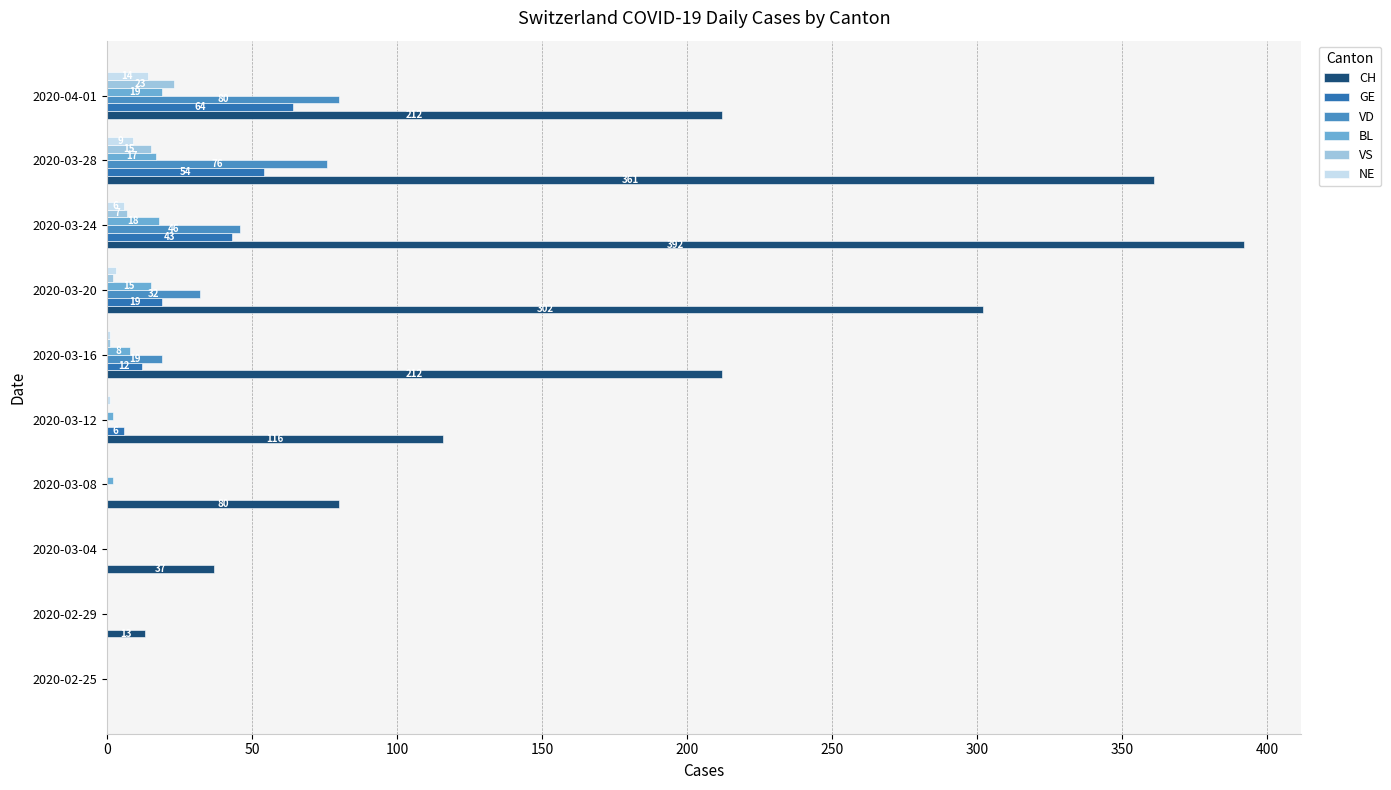

Is it true that NE equals 0 at 2020-03-04?

True